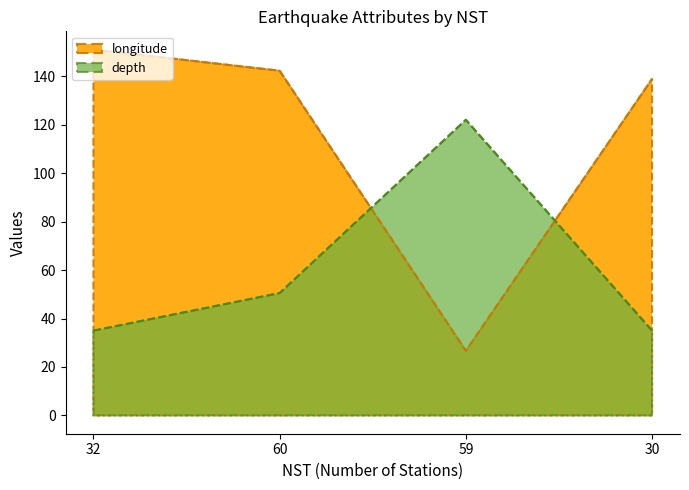

What is the value of the longitude point at the 2nd from the left?

142.2